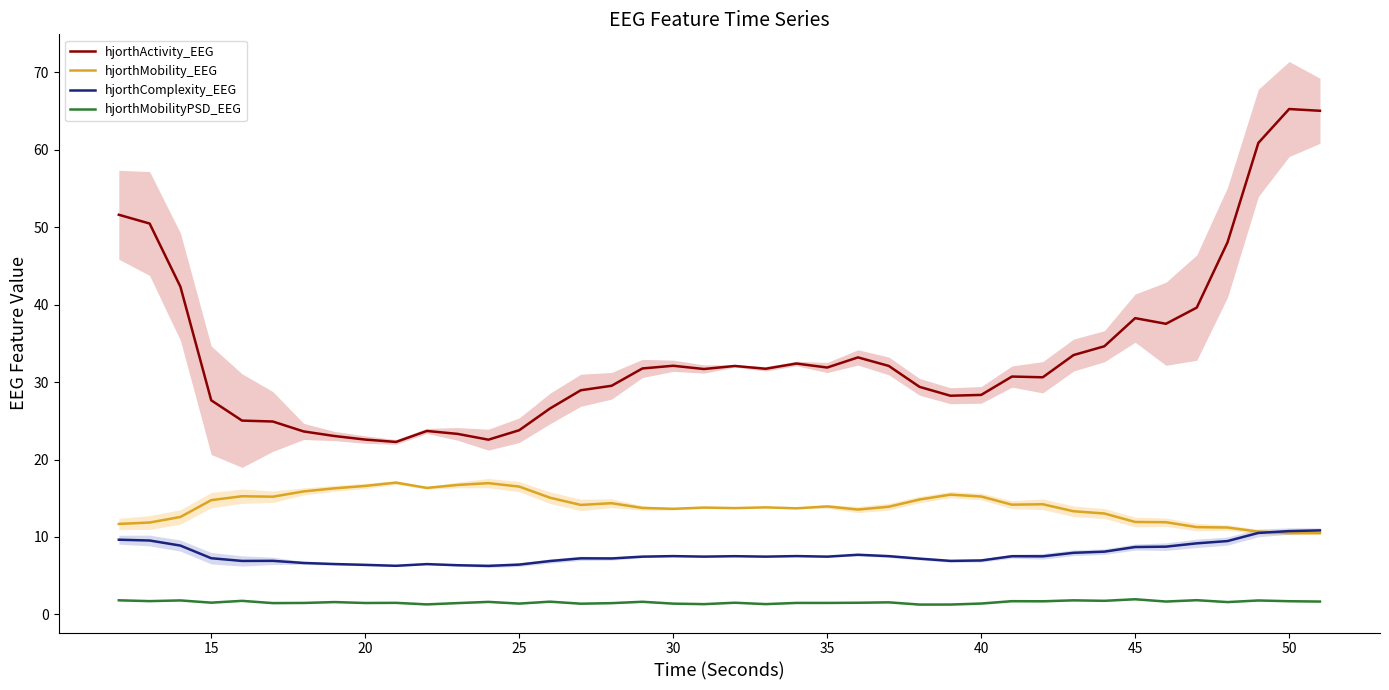

How many data points in hjorthActivity_EEG are above 31?

21